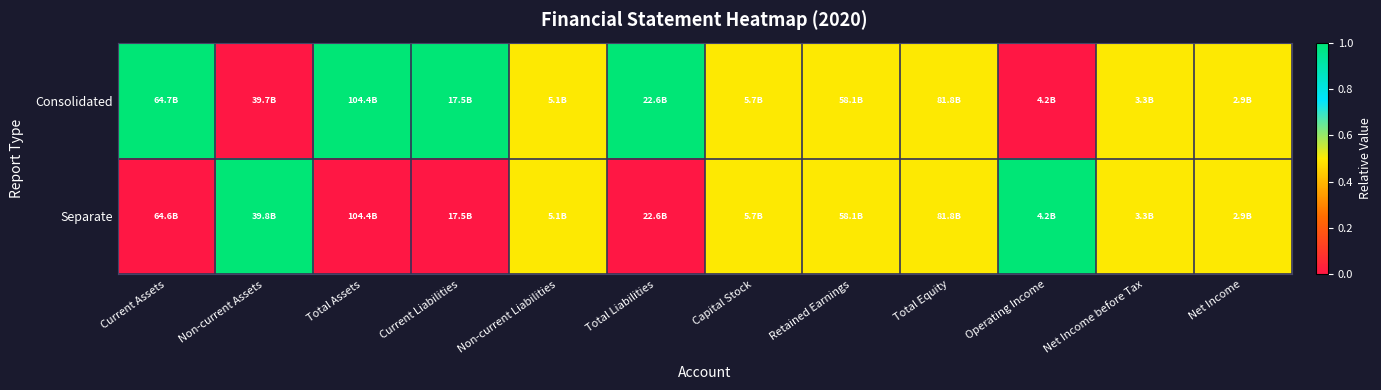

Which label corresponds to the smallest value in the chart?

Non-current Assets